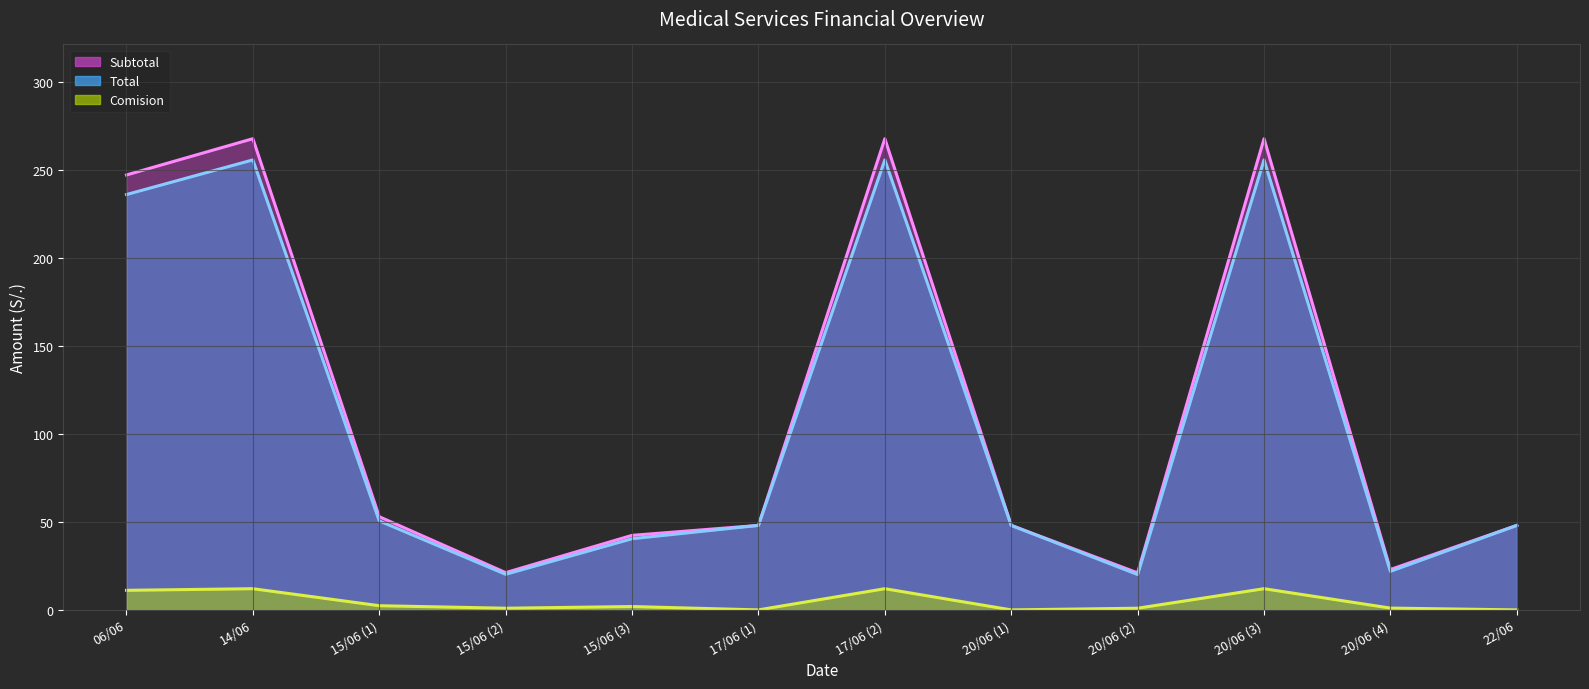

At which label is Total line closest to 137?

15/06 (1)